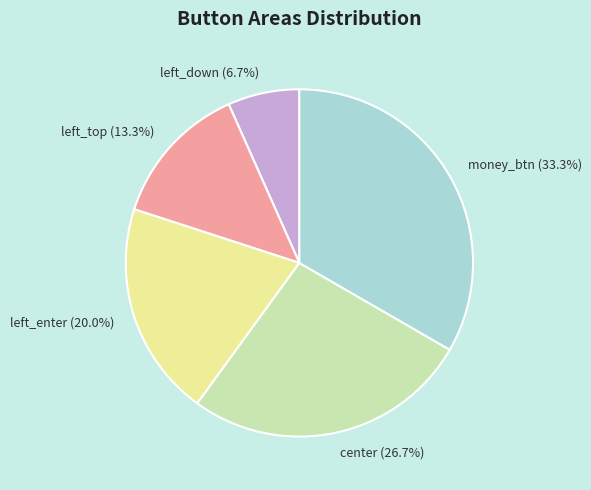

The money_btn slice represents 39% of the pie. True or false?

False